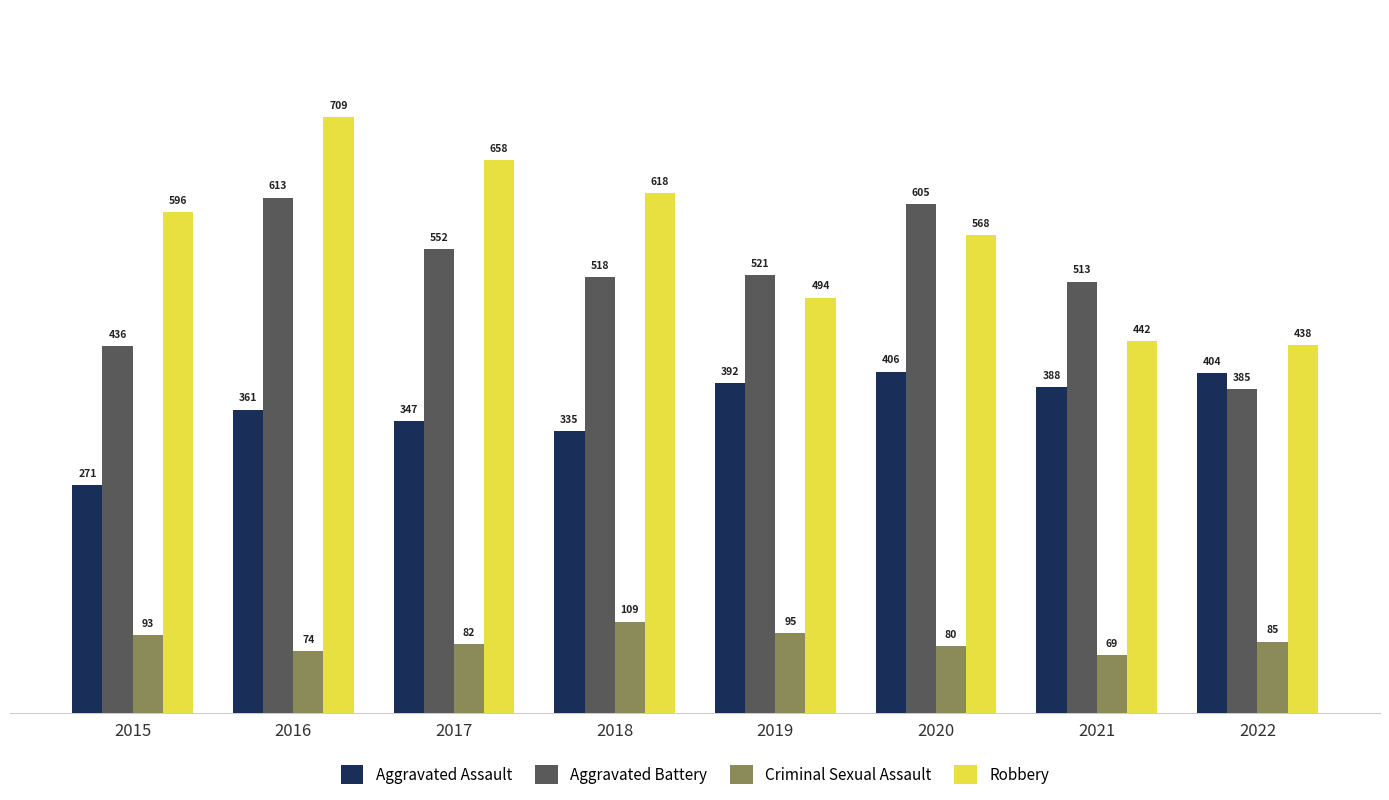

How many bars are there in total?

32